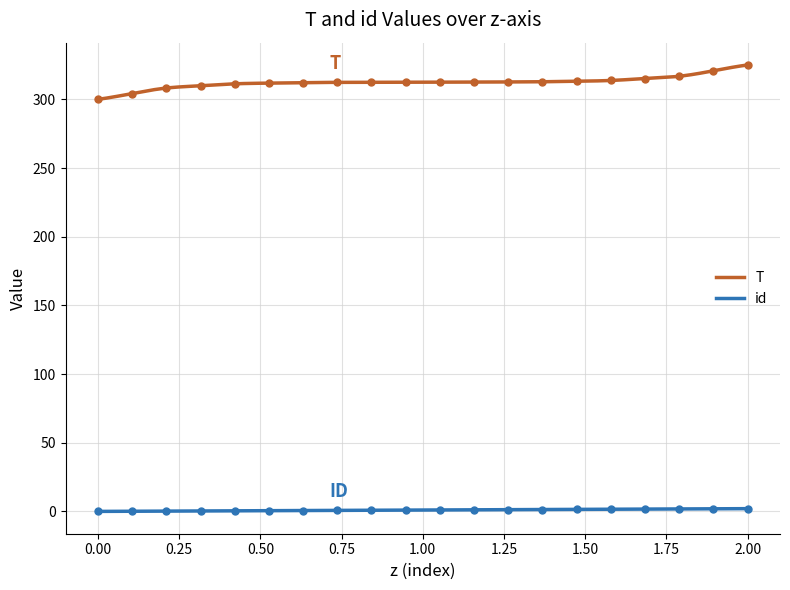

Which series has the largest total across all categories?

T